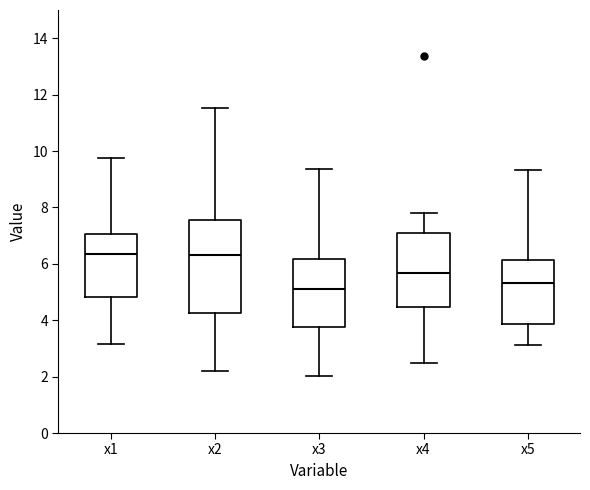

Which box is the tallest, from its lower edge to its upper edge?

x2